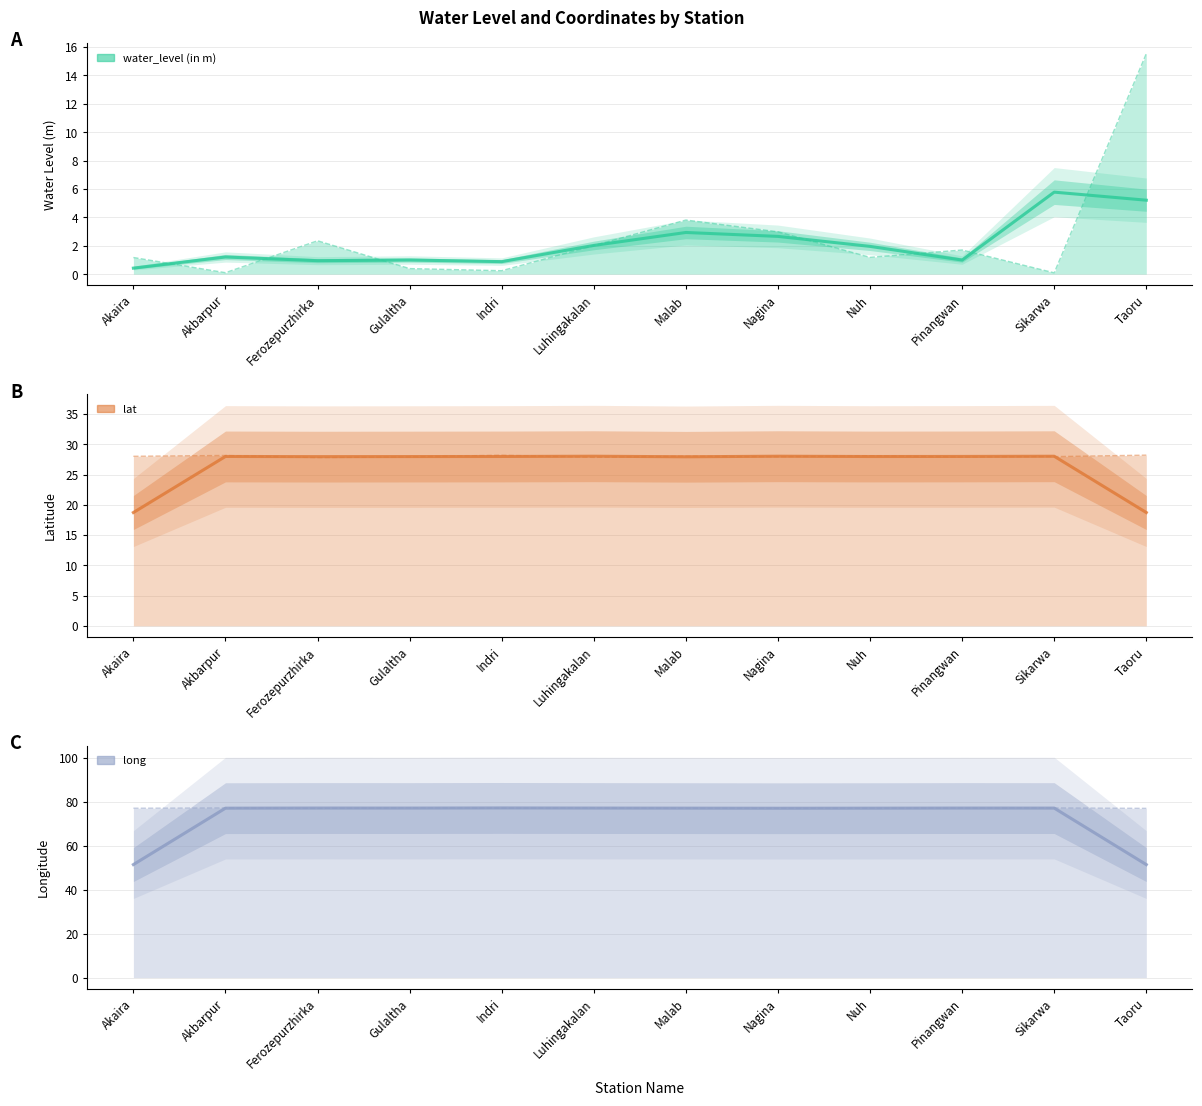

Is it true that long equals 77.0 at Nuh?

True